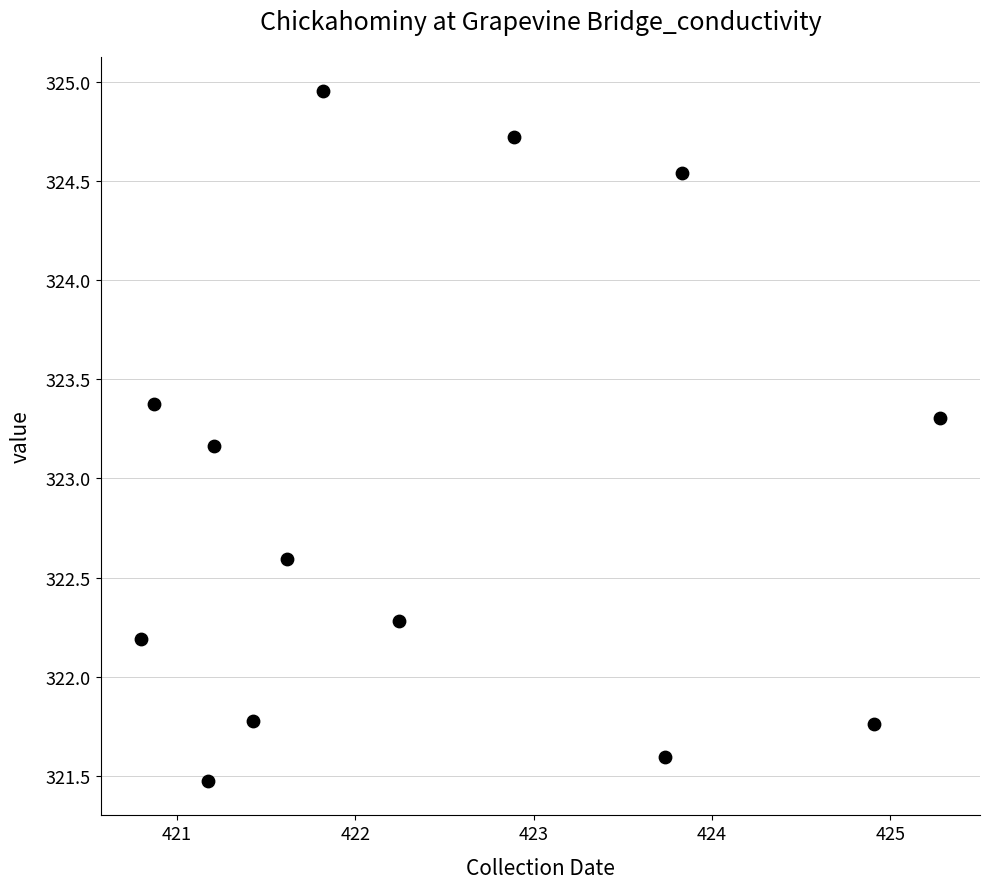

What Y value in the scatter plot is closest to 323?

323.2